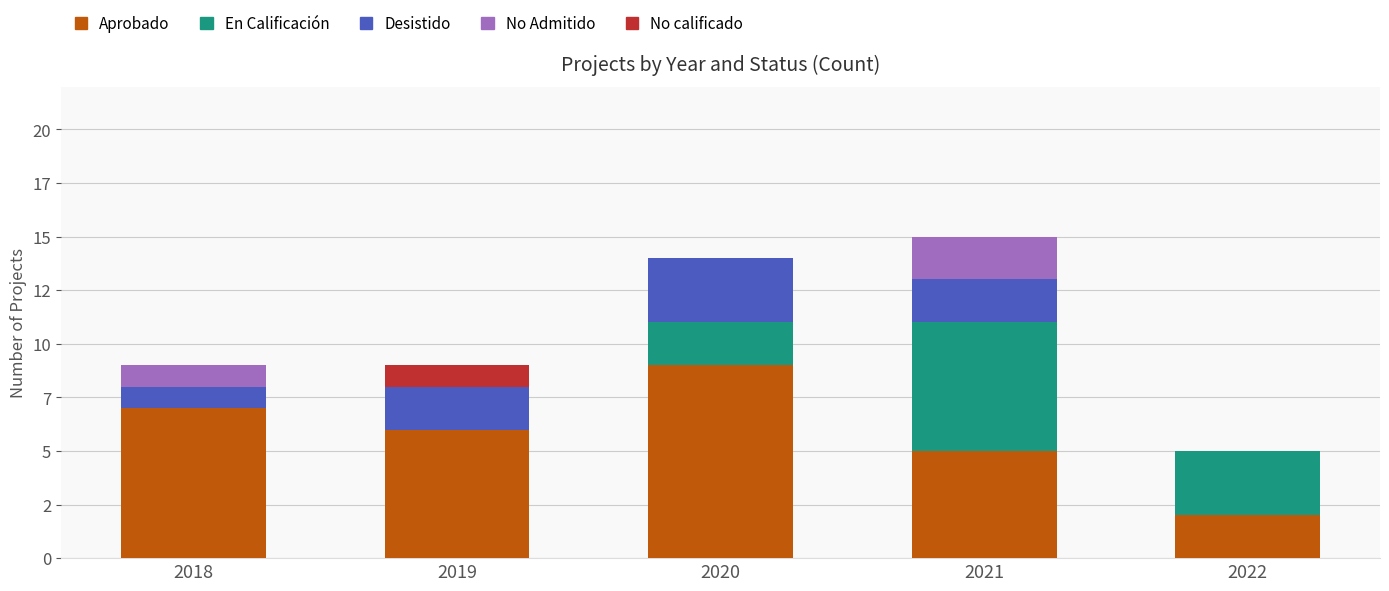

What are all the series names shown in the legend?

Aprobado, En Calificación, Desistido, No Admitido, No calificado